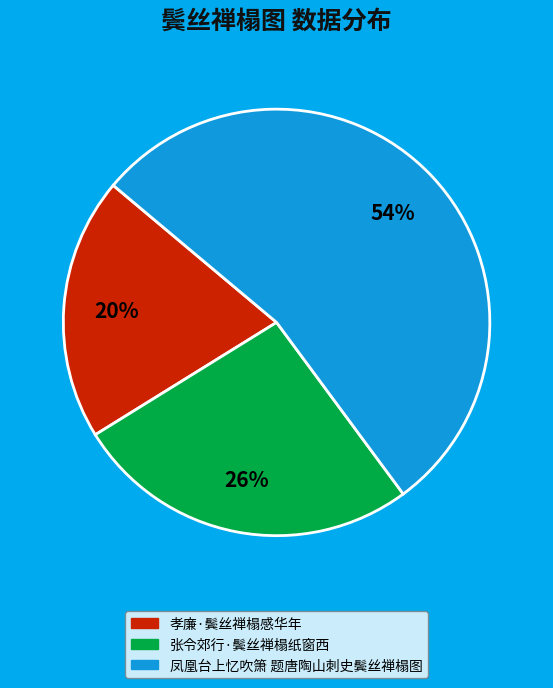

The 凤凰台上忆吹箫 题唐陶山刺史鬓丝禅榻图 slice represents 47% of the pie. True or false?

False